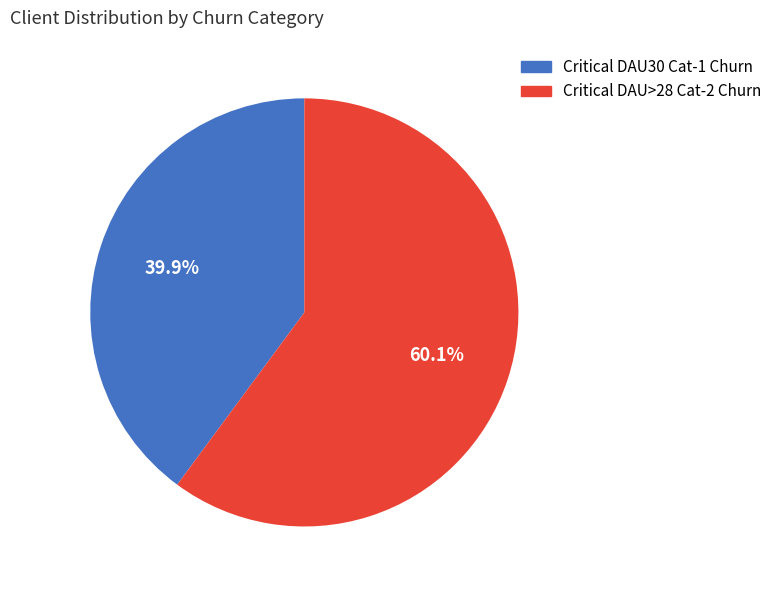

How many slices are in this pie chart?

2